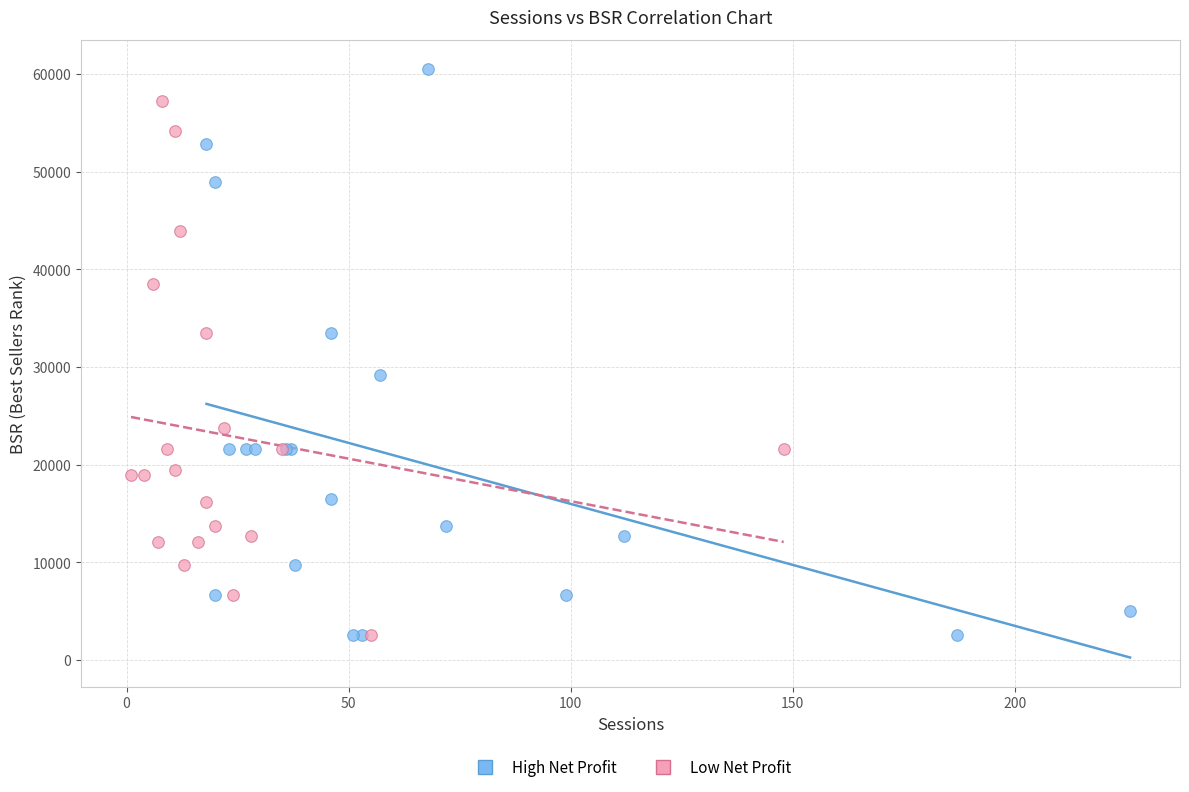

Which series reaches the maximum Y coordinate?

High Net Profit